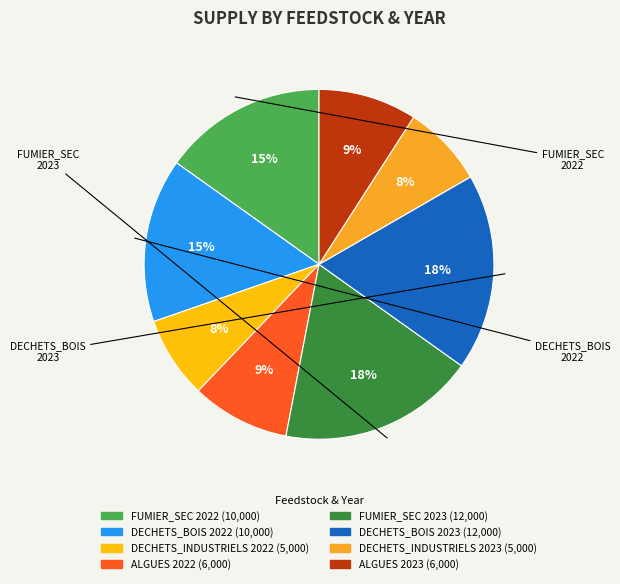

The ALGUES 2022 slice represents 1% of the pie. True or false?

False